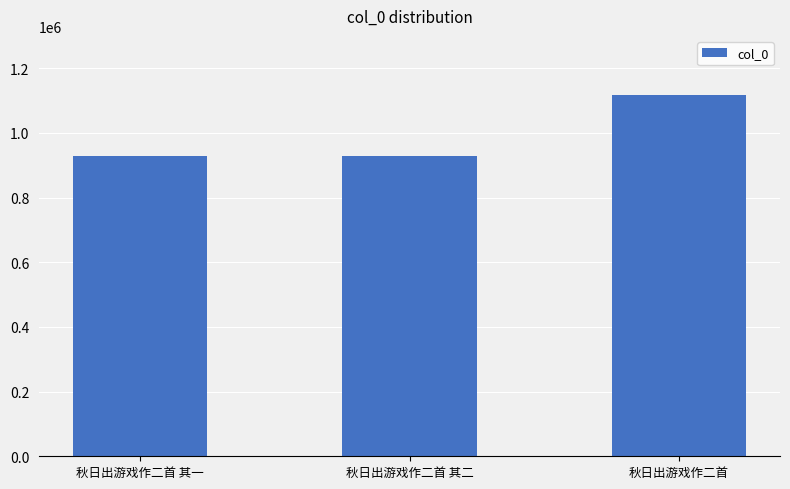

How many distinct data groups are displayed?

1